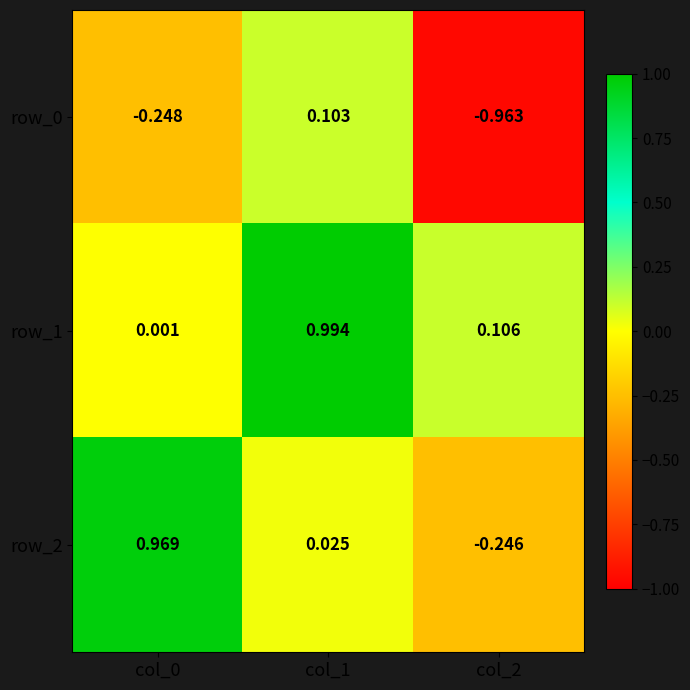

What is the difference between the maximum and minimum values in the row_0 series?

1.1